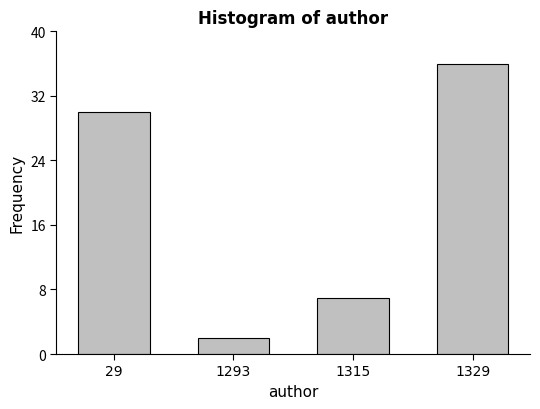

Reading left to right, transcribe all the data shown in this chart.

30	2	7	36